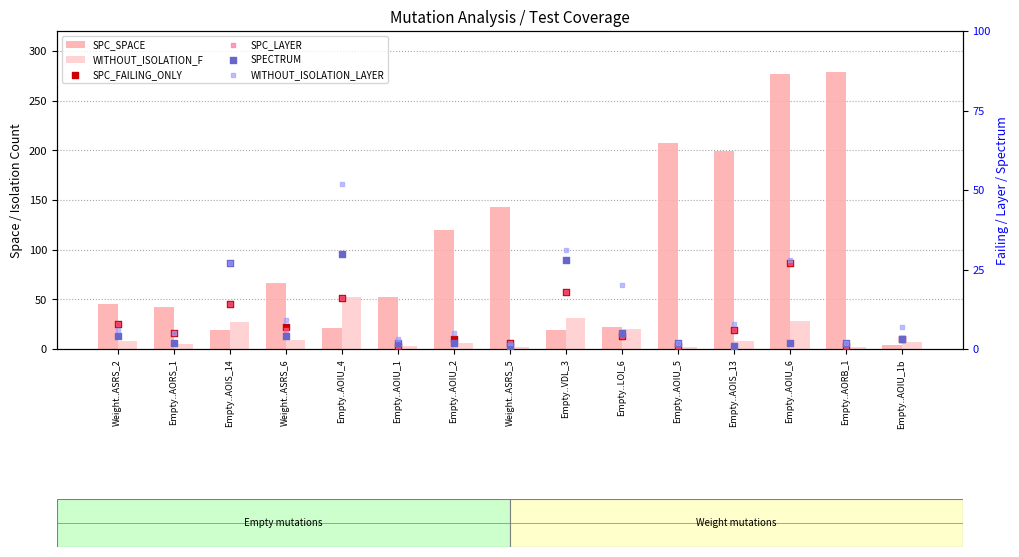

At which category is the sum across all series the highest?

Empty..AOIU_6